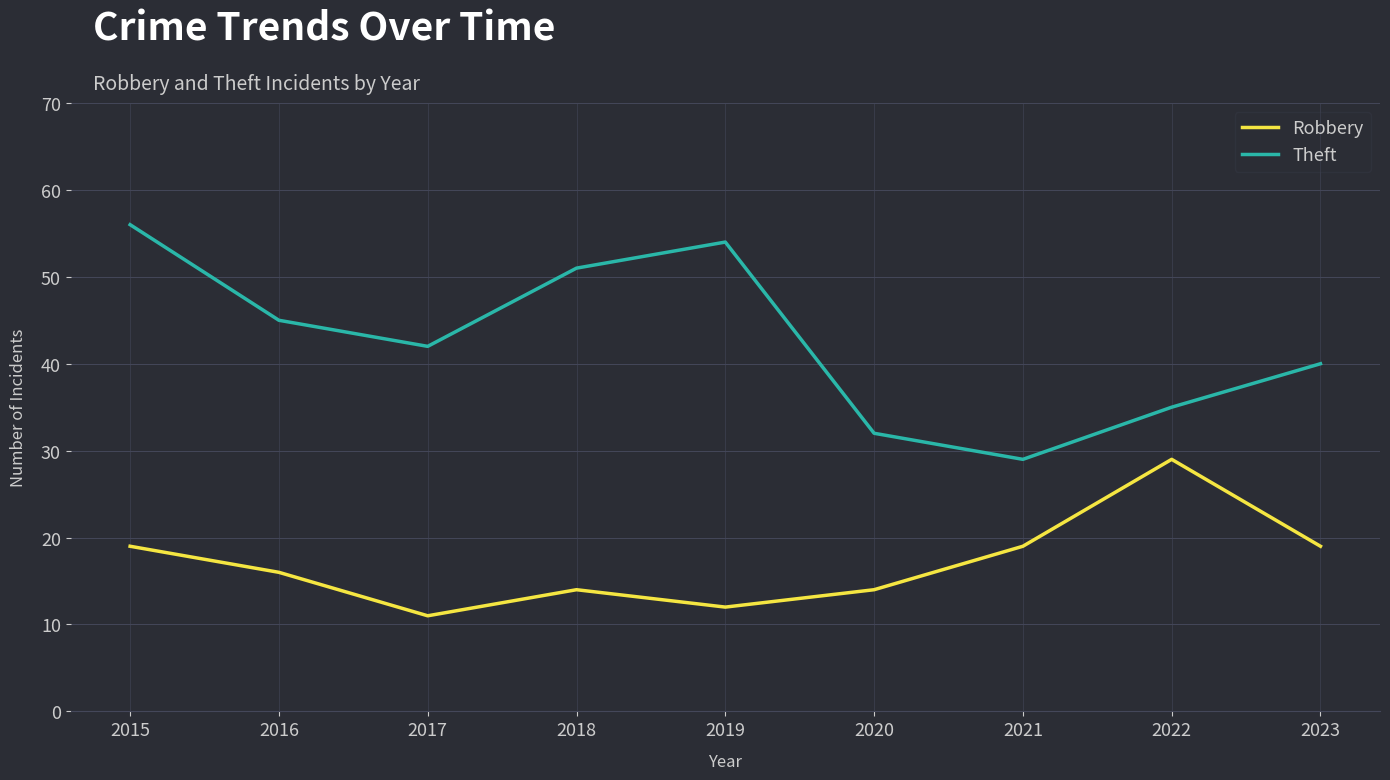

What is the approximate value of Robbery at 2020, to the nearest 5?

15